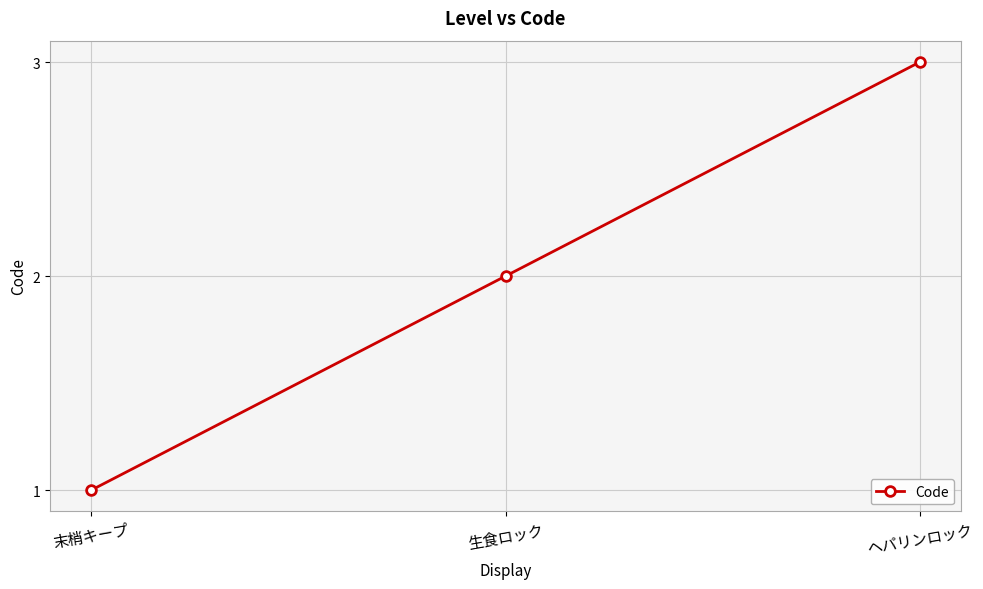

What is the sum of the values at ヘパリンロック and 末梢キープ?

4